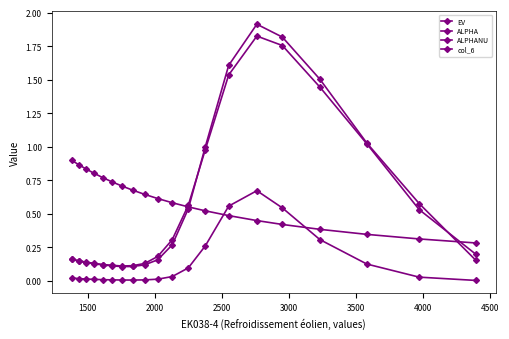

What are all the series names shown in the legend?

EV, ALPHA, ALPHANU, col_6